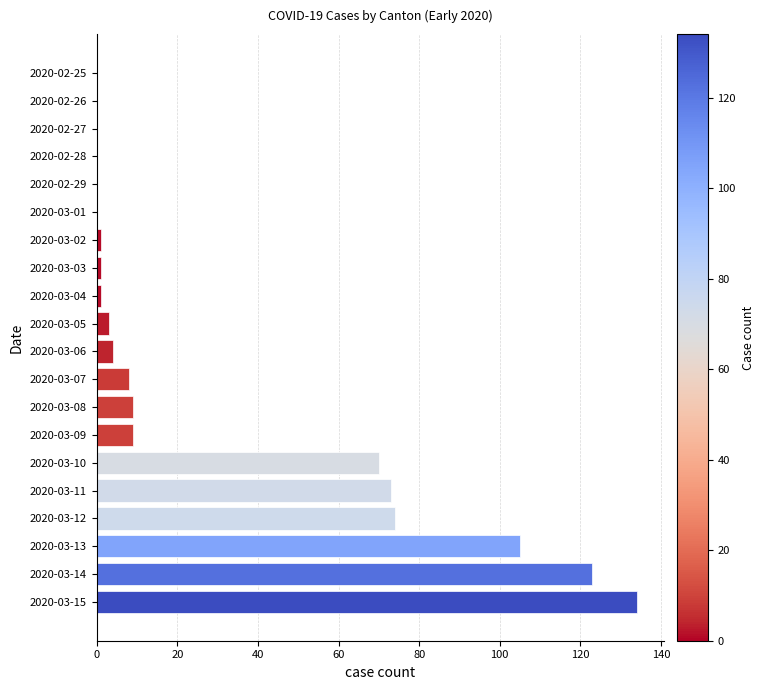

Is it true that the value at 2020-03-10 is 105?

False